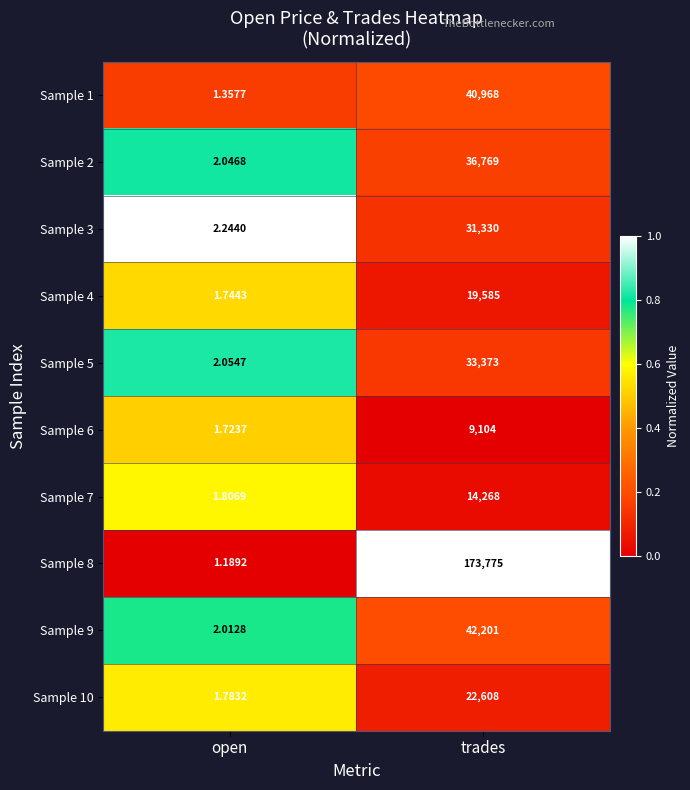

Rank the categories by Sample 10 value from lowest to highest.

open, trades